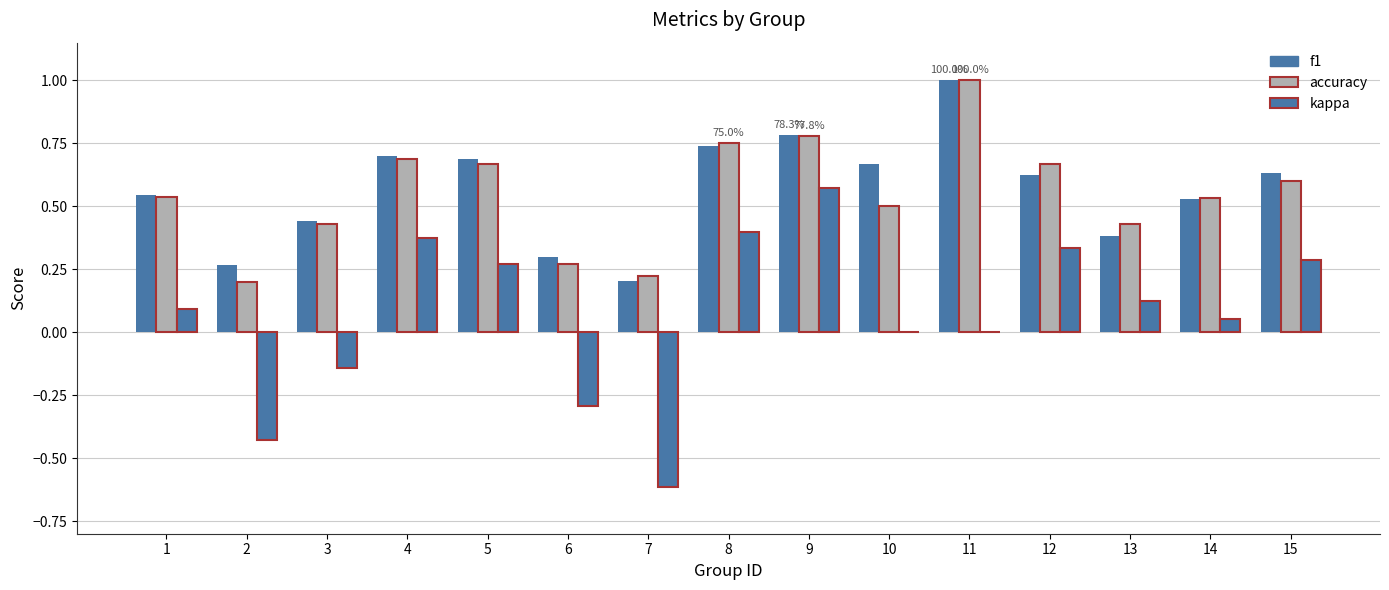

Which series has the widest spread of values?

kappa